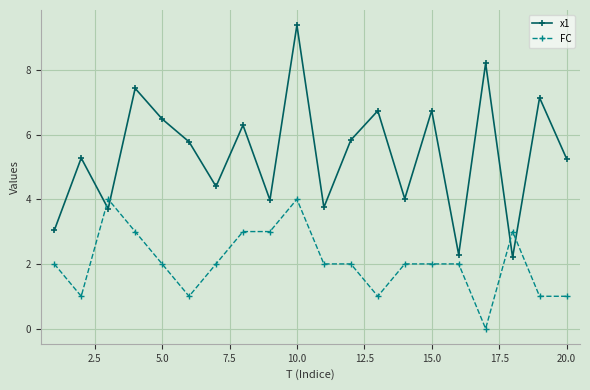

True or false: x1 has more than 2 interior local peaks.

True